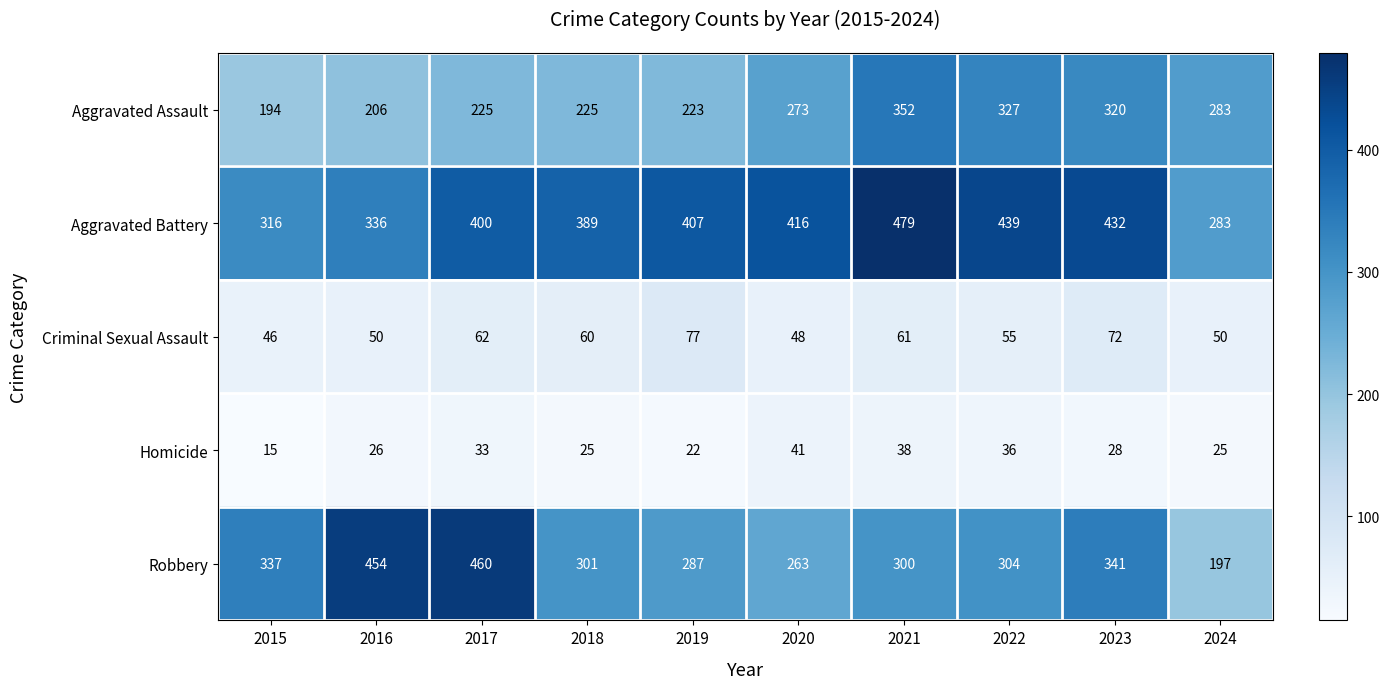

How many series are shown in this chart?

5